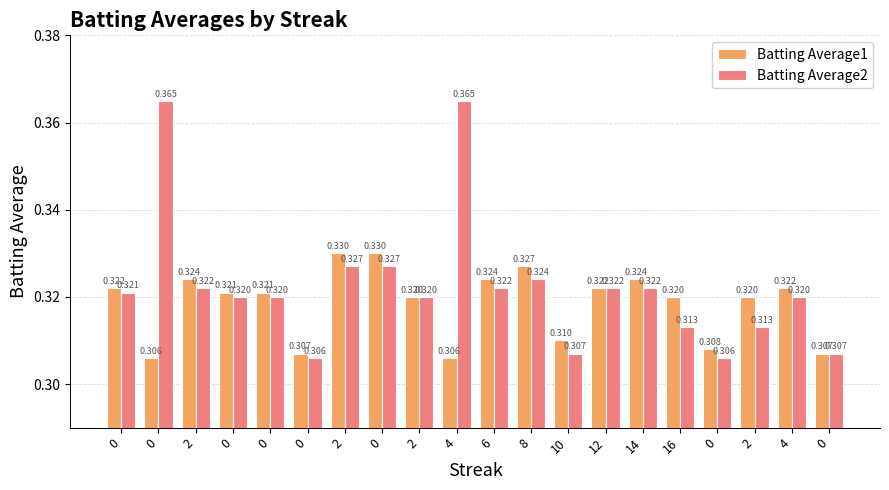

Are the bars horizontal?

No